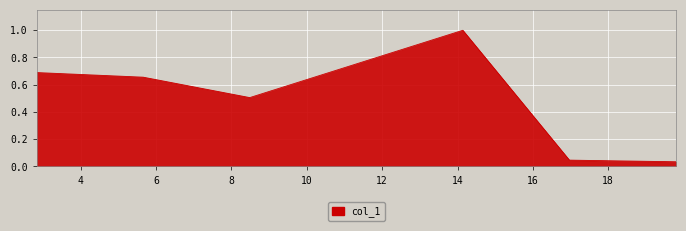

True or false: there are more than 0 points higher than both neighbors.

True